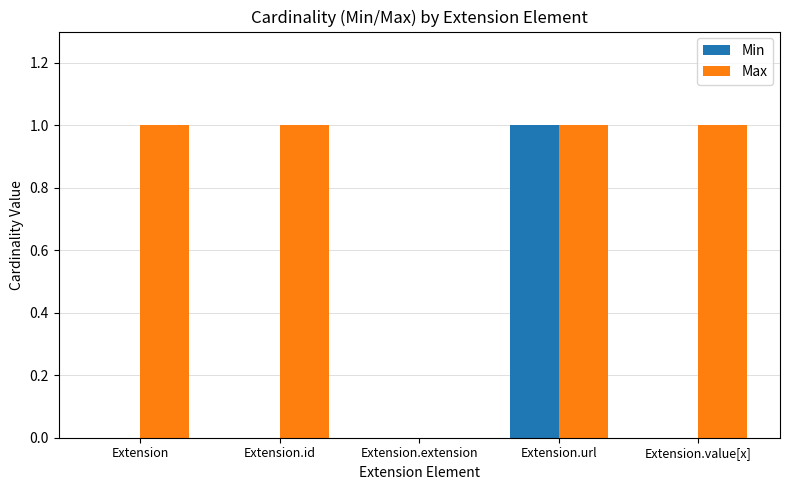

What is the sum of all Max values?

4